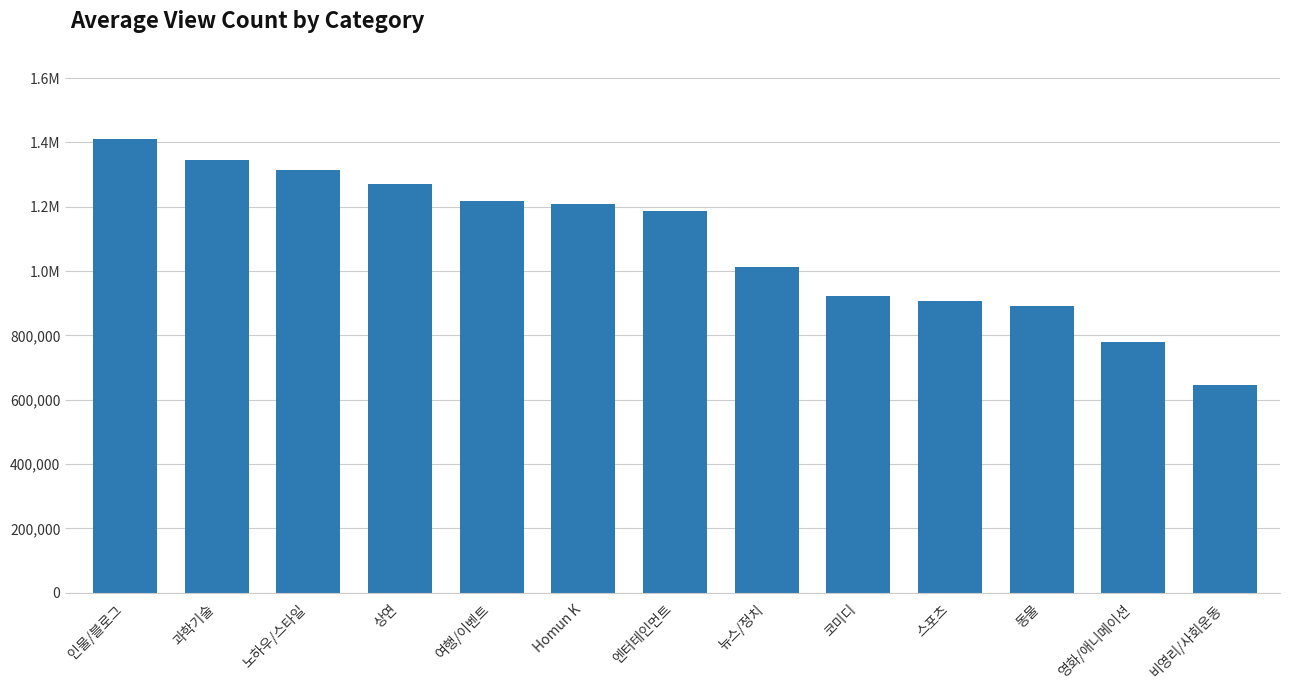

Does the chart contain any negative values?

No